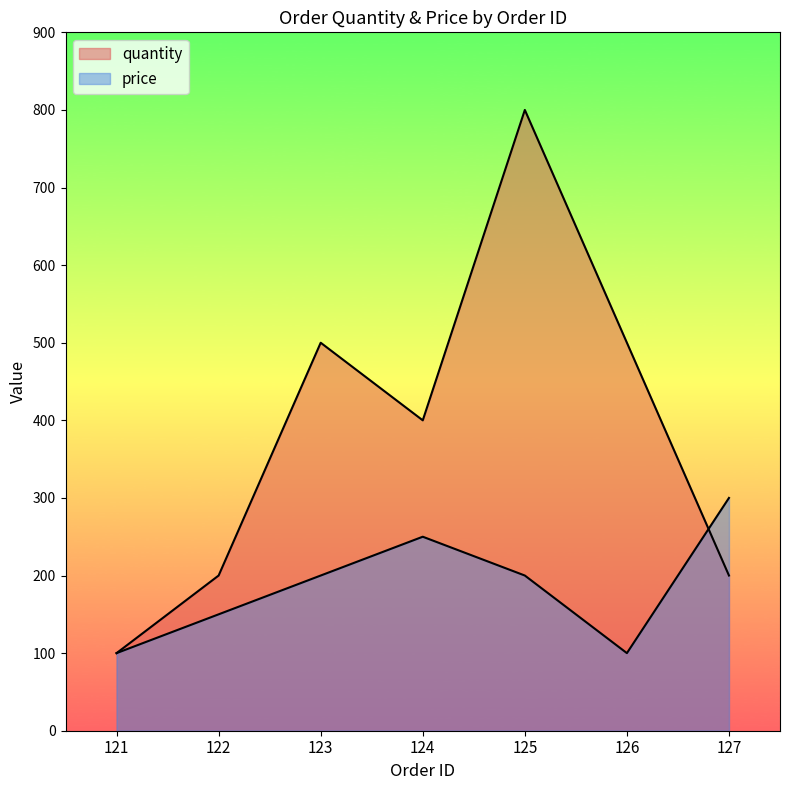

What is the sum of all price values?

1300